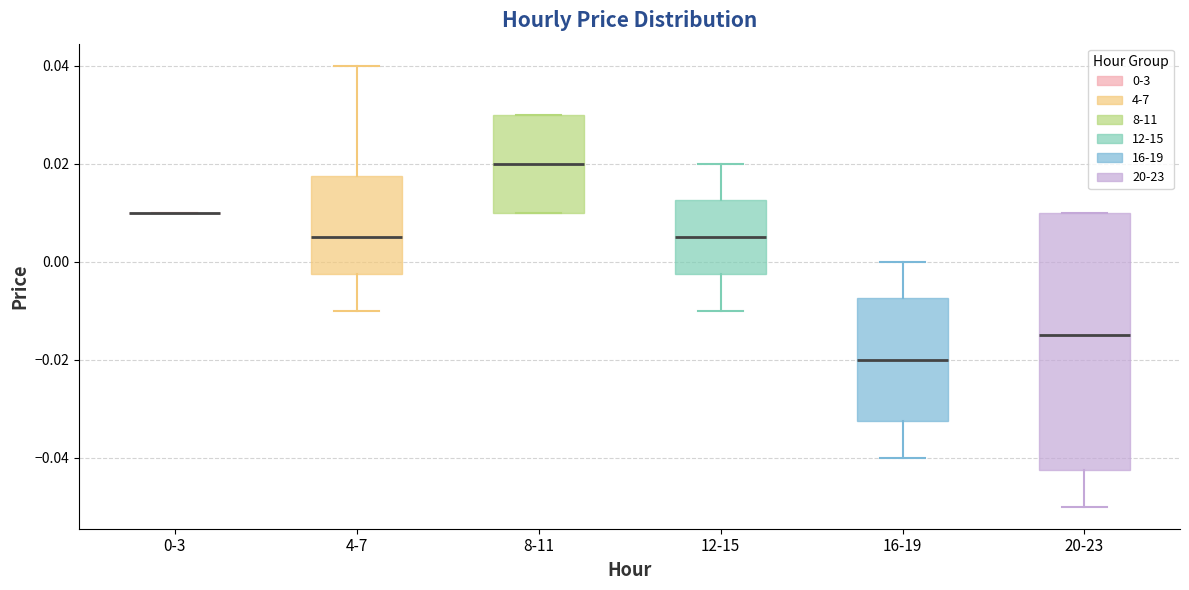

Comparing the boxes themselves (not the whiskers), which one is the tallest?

20-23